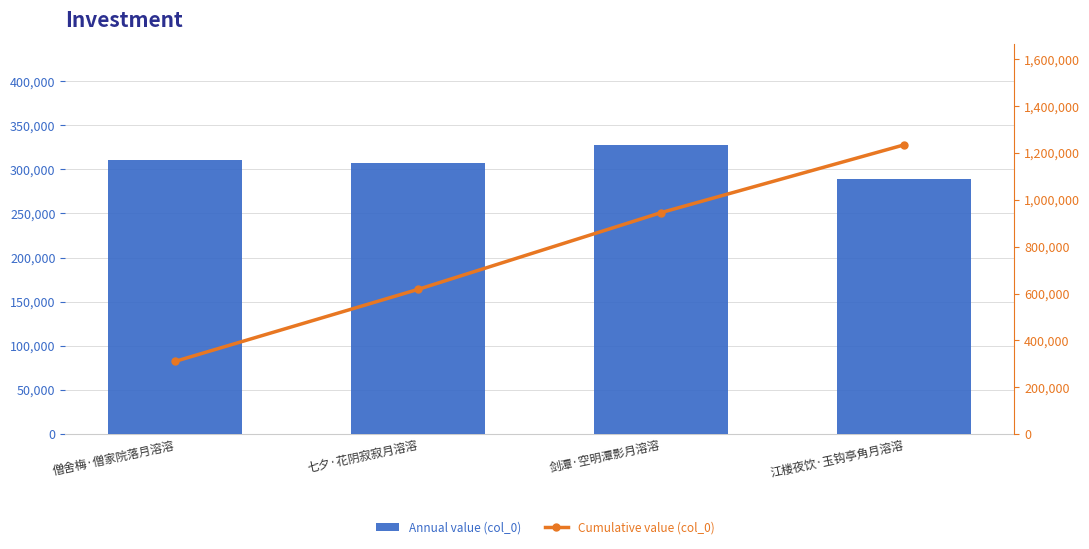

What are all the series names shown in the legend?

Annual value (col_0), Cumulative value (col_0)